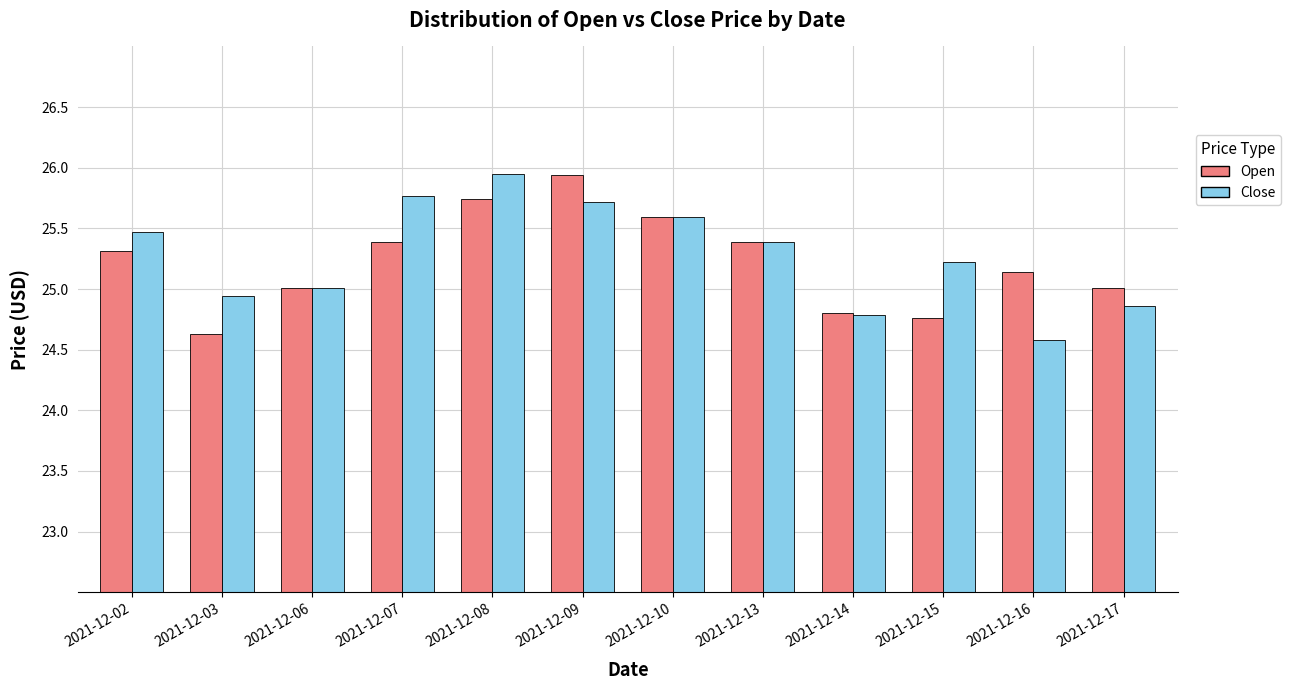

Is it true that Open equals 24.8 at 2021-12-15?

True